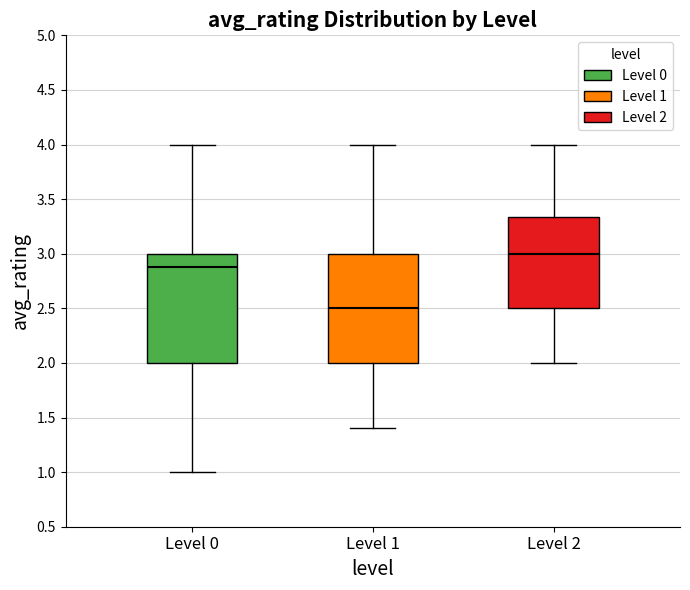

Which box has the highest median line?

Level 2